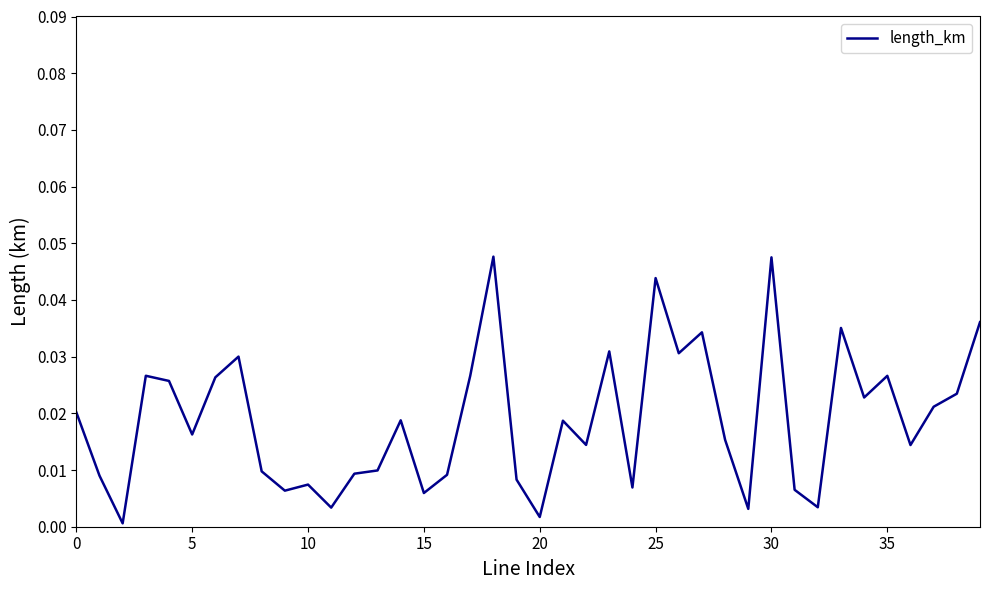

Which label corresponds to the largest value in the chart?

18